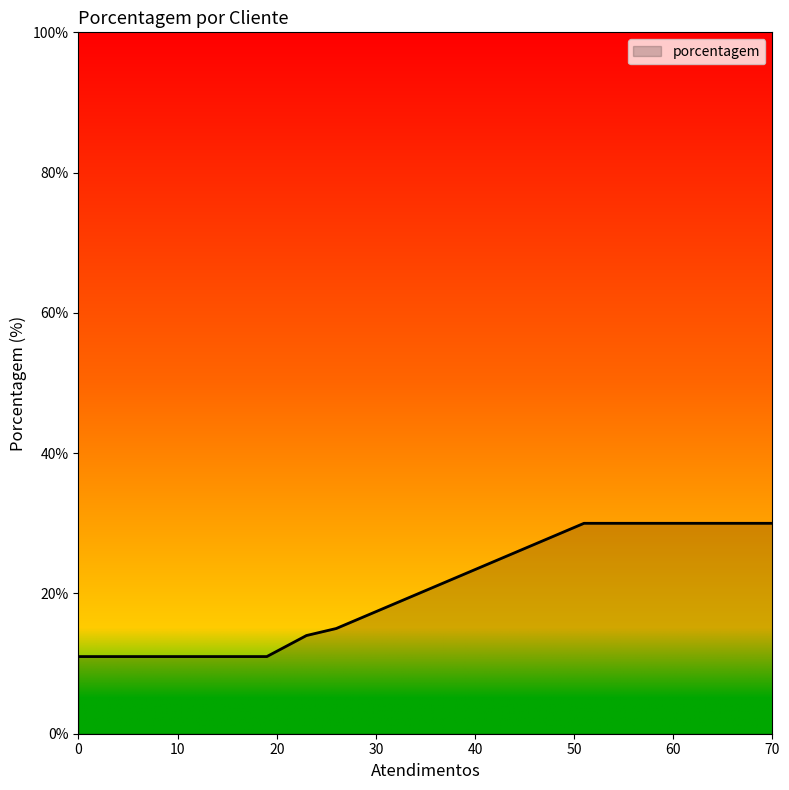

What is the maximum value shown in the chart?

30